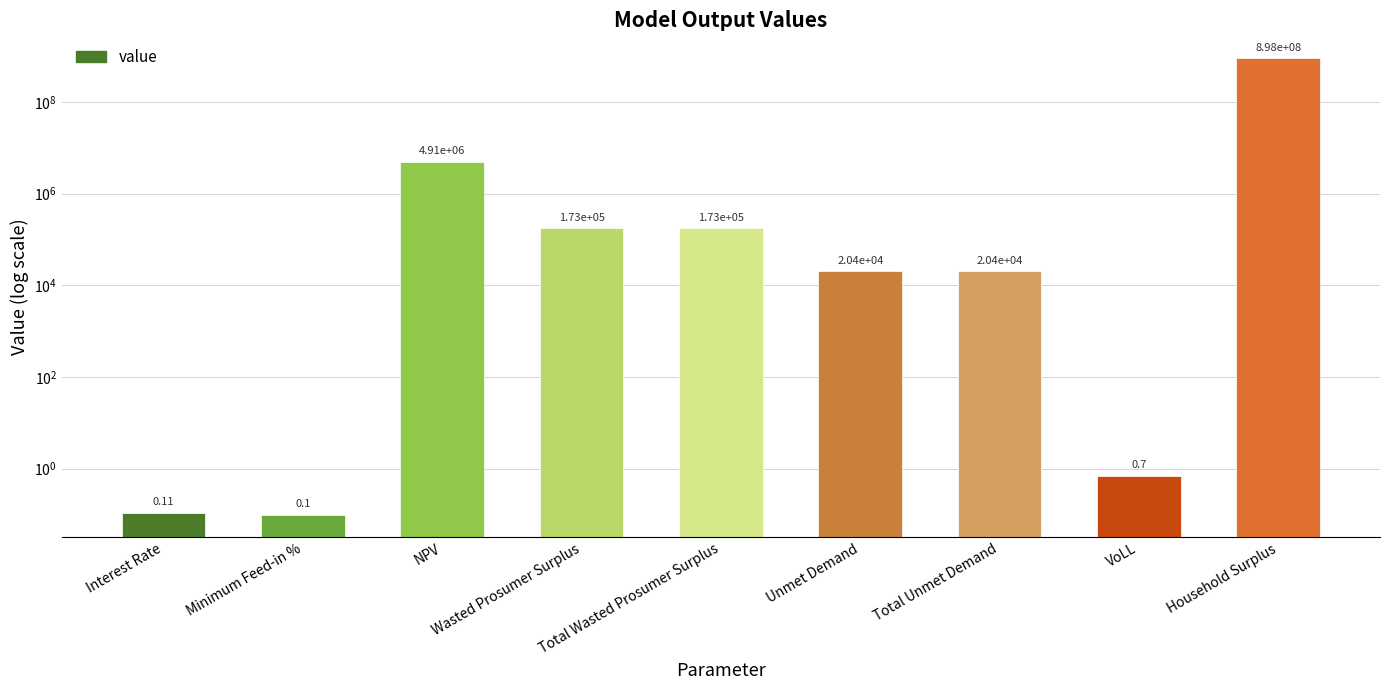

What is the sum of the values at Interest Rate and NPV?

4912728.5